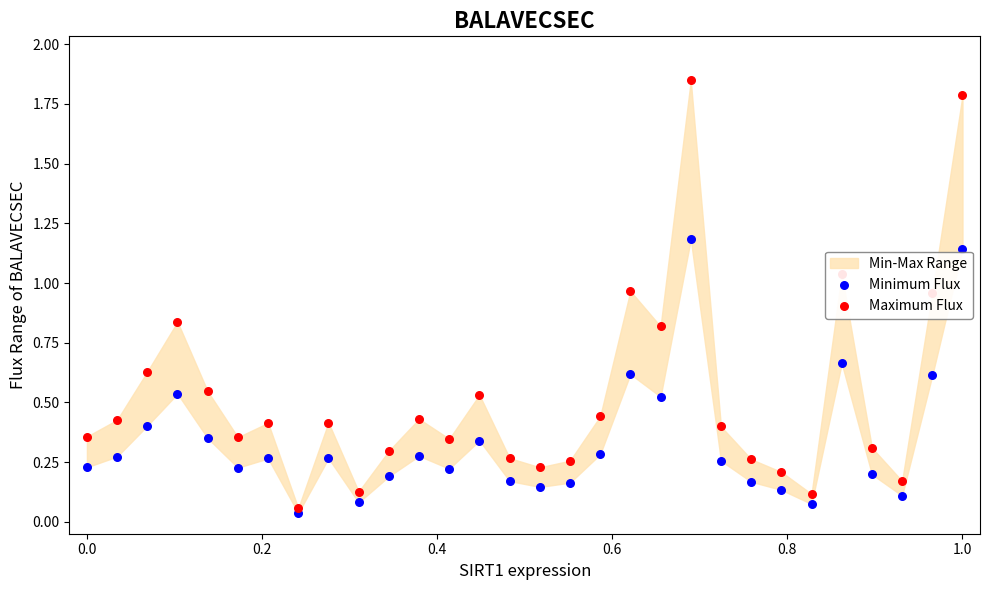

At how many categories does at least one series exceed 0?

30